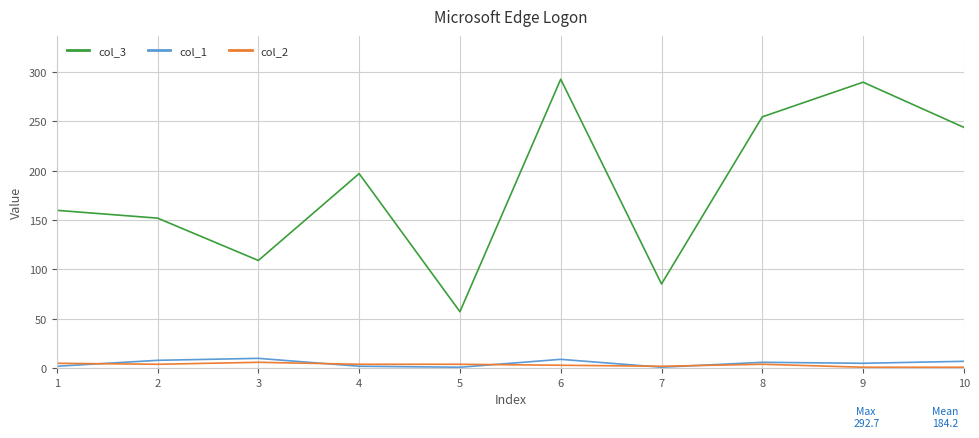

At which category is the sum across all series the highest?

6